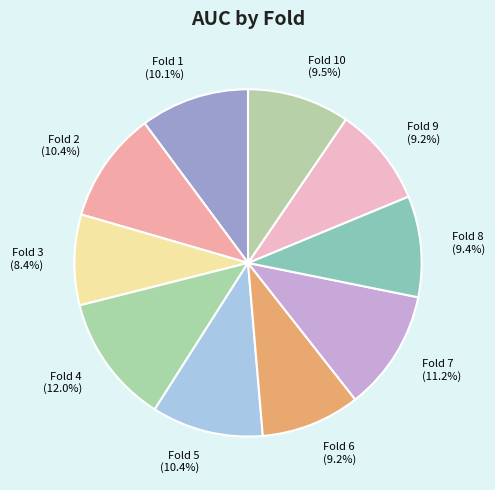

Which category has the biggest portion of the pie?

Fold 4 (12.0%)